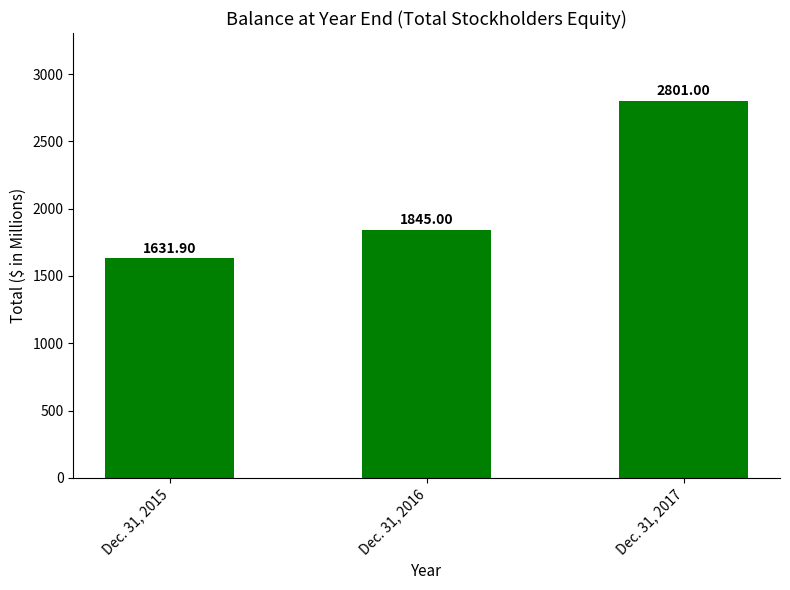

What is the sum of all values?

6277.9